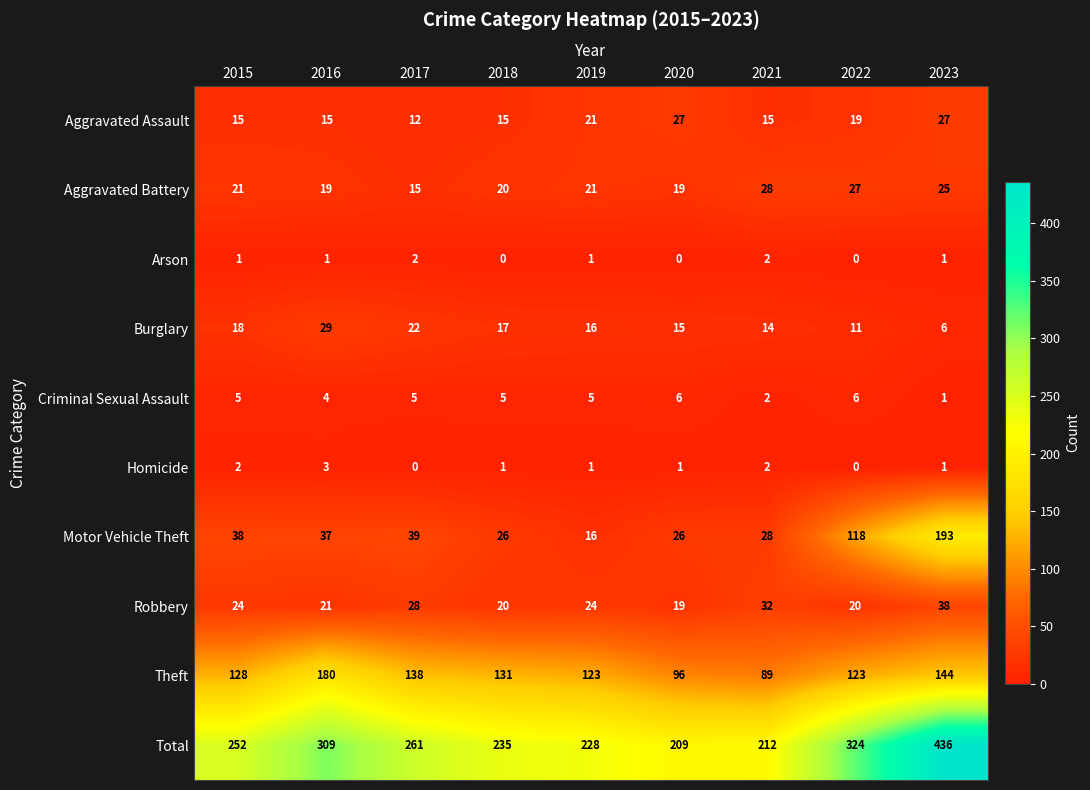

What is the total value across all series at 2015?

504